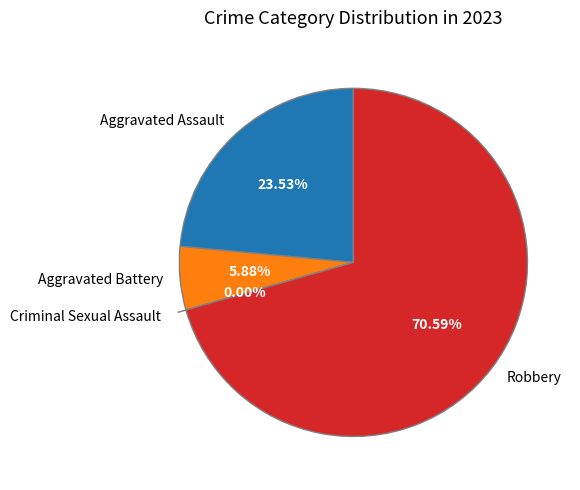

Does any single category account for the majority?

Yes